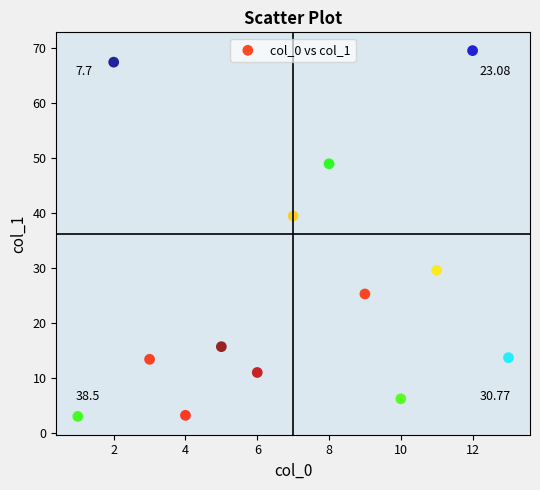

What is the range of X values (max minus min)?

12.0